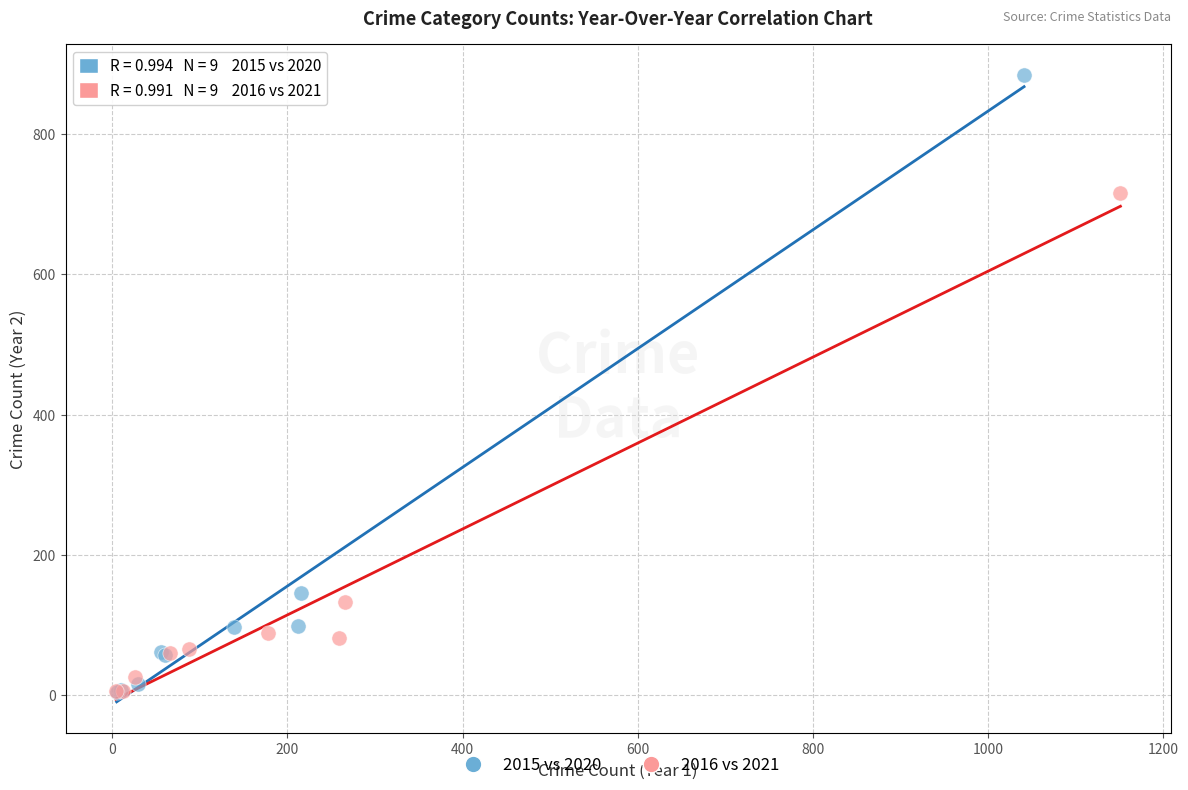

Which series reaches the maximum Y coordinate?

2015 vs 2020